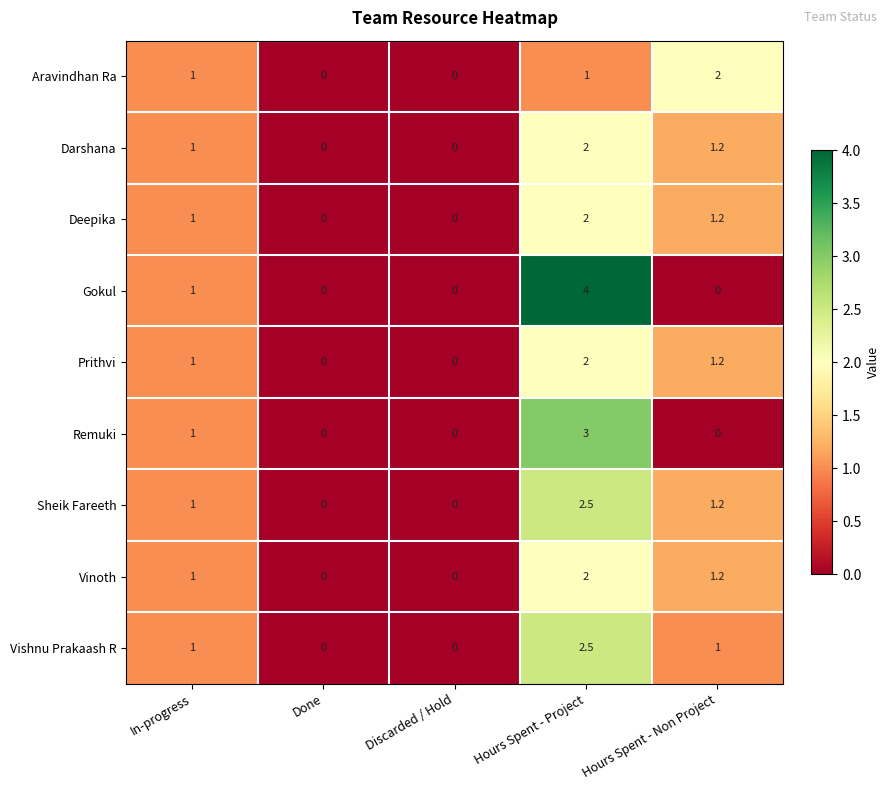

What is the highest value of the Aravindhan Ra series?

2.0